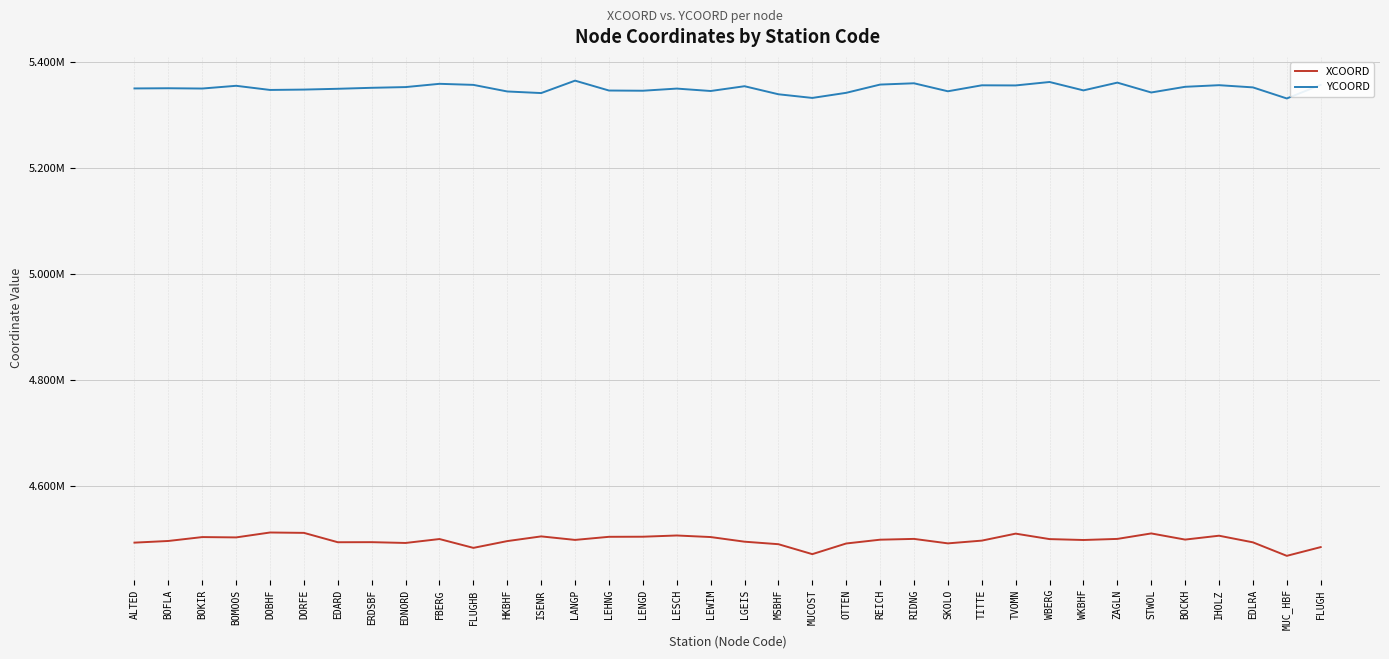

True or false: YCOORD and XCOORD cross at least once.

False